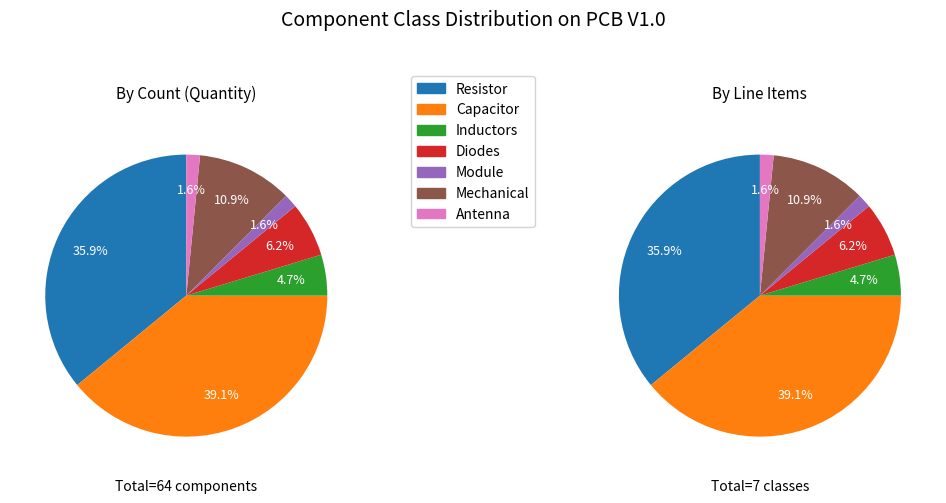

Rank the categories by value from highest to lowest.

Capacitor, Resistor, Mechanical, Diodes, Inductors, Module, Antenna